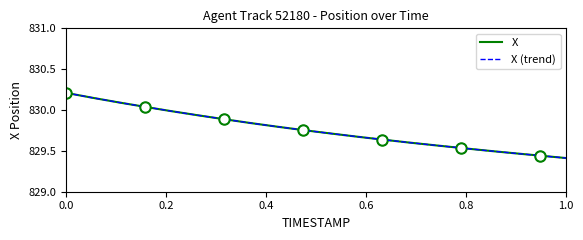

Which series has the widest spread of values?

X